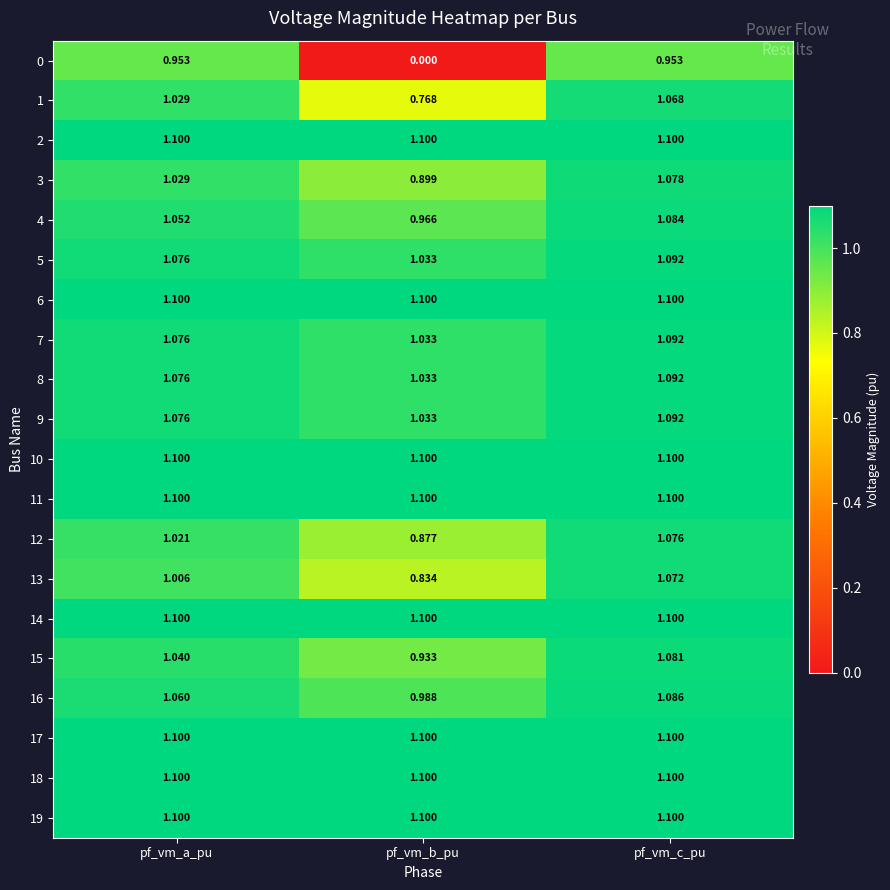

At which category is the sum across all series the highest?

pf_vm_c_pu